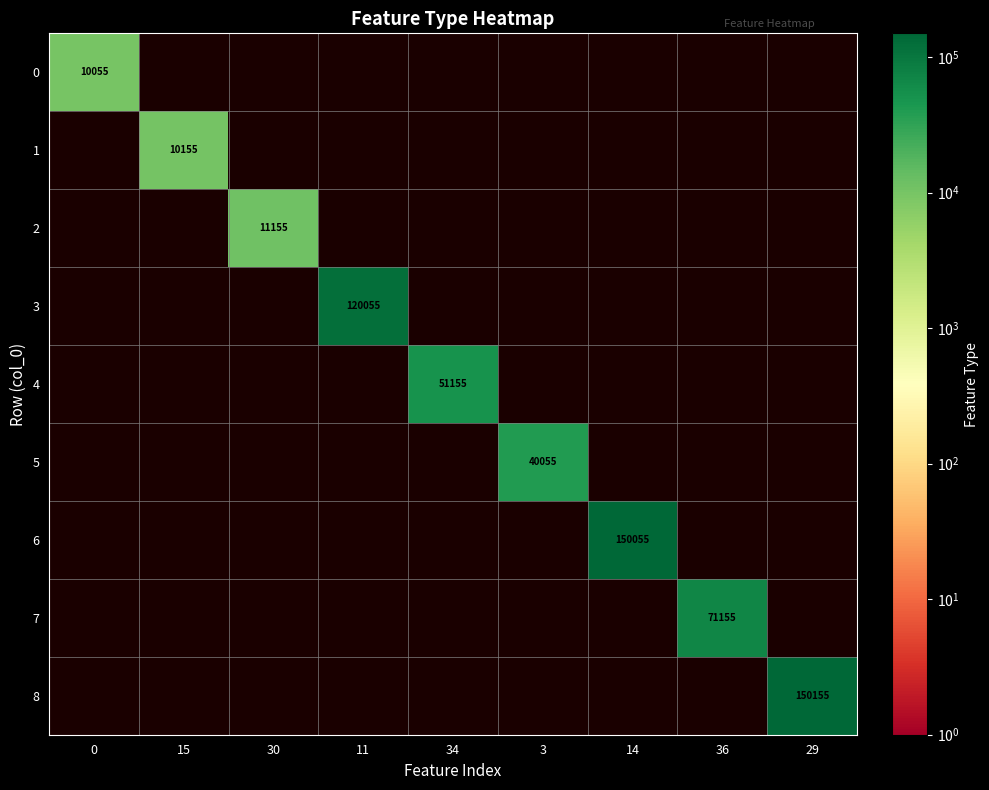

What is the difference between the maximum and minimum values in the 8 series?

150155